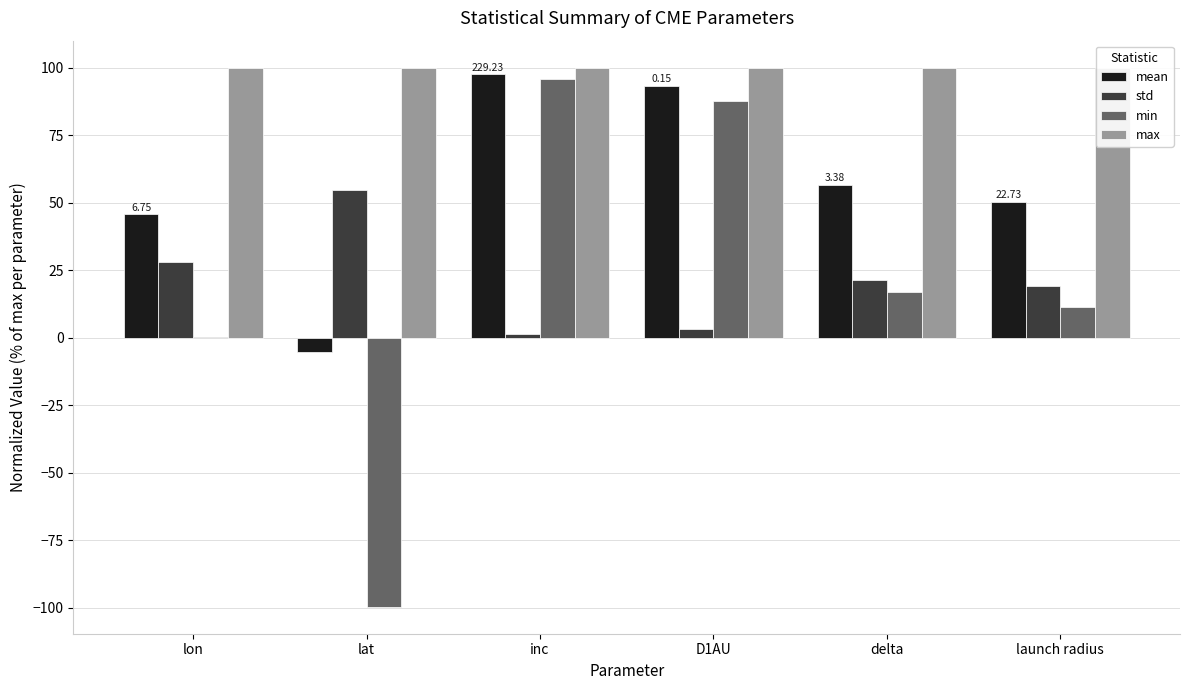

The value of std at lon is 28.0. True or false?

True